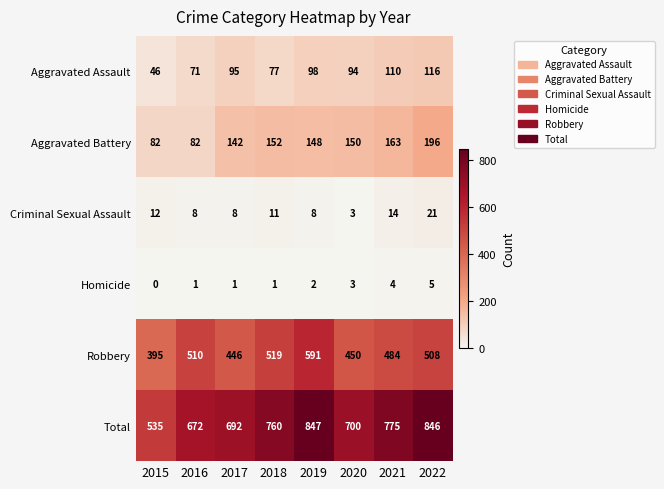

Count the number of data series in this chart.

6